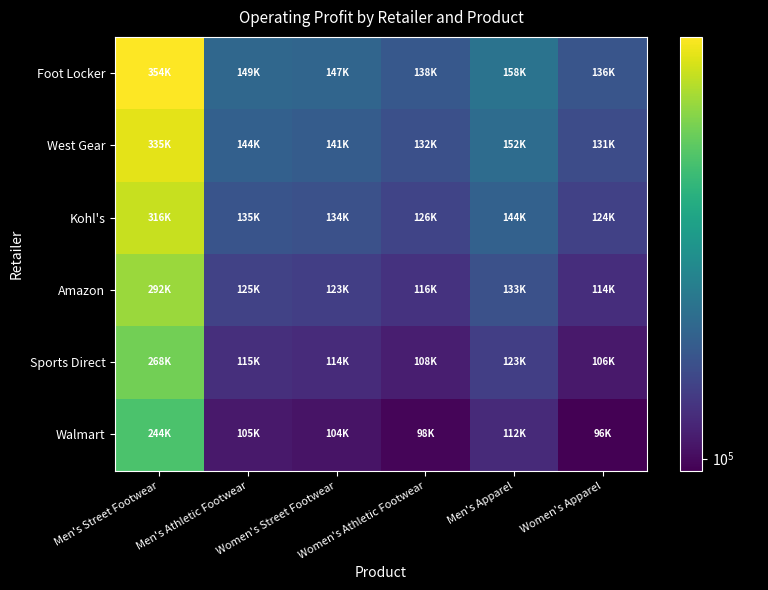

What is the spread (max minus min) of values at Women's Street Footwear?

43604